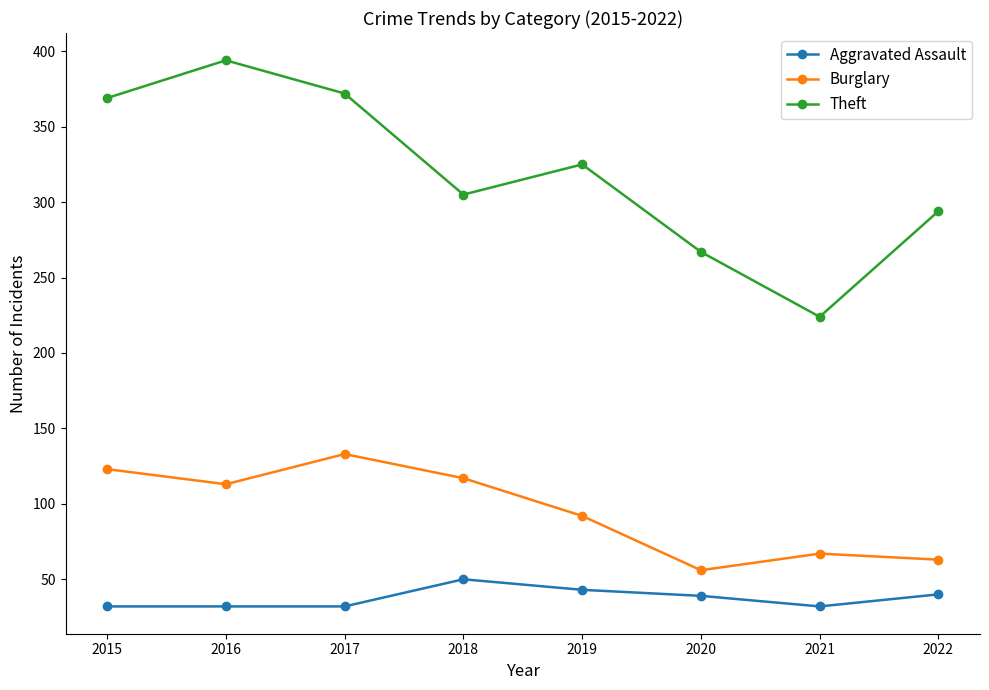

List the series in order of their peak value, highest first.

Theft, Burglary, Aggravated Assault